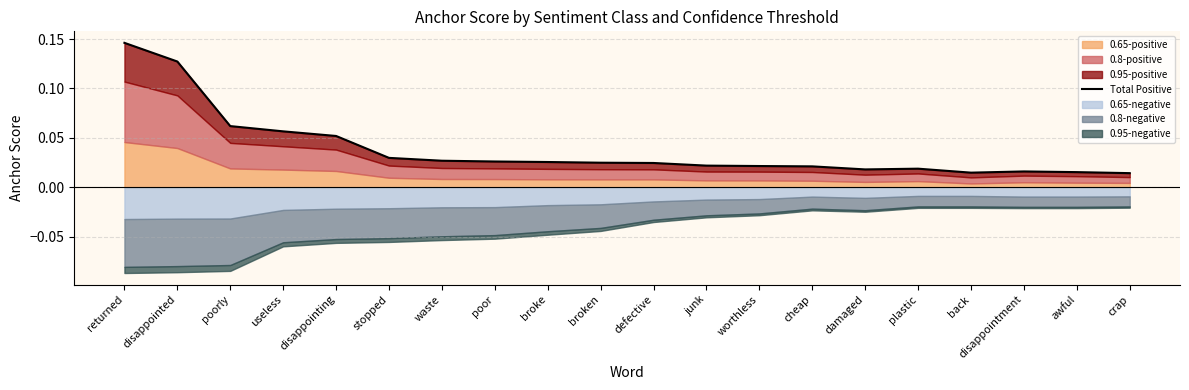

Where is the first local maximum?

plastic